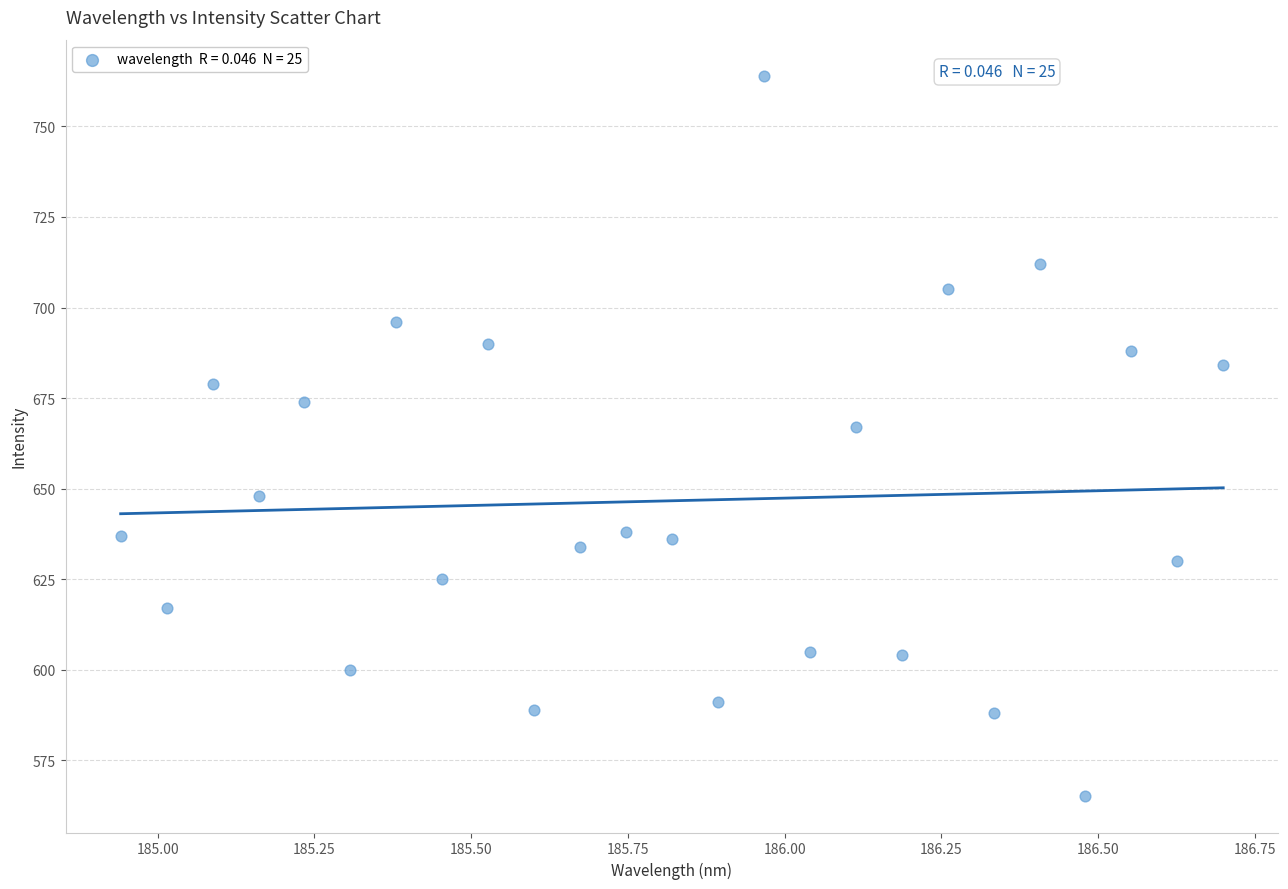

What Y value in the scatter plot is closest to 664?

667